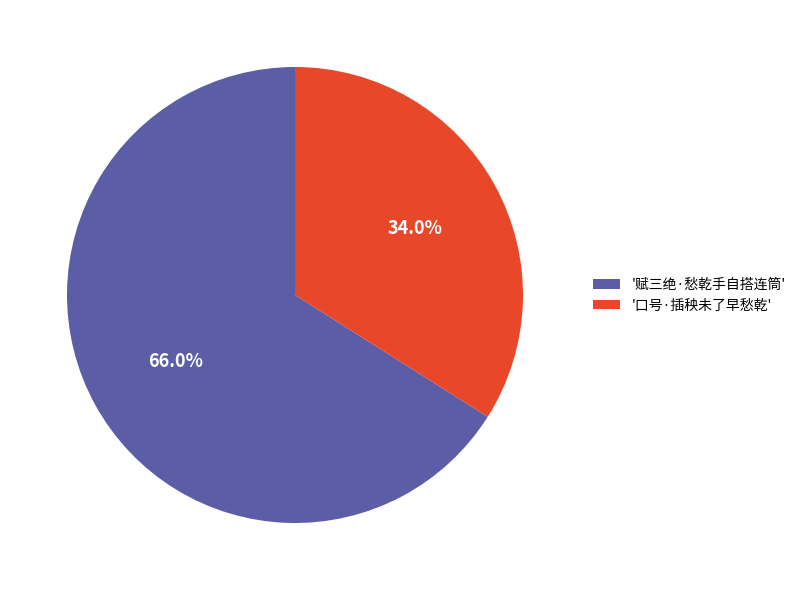

To the nearest percent, what is the average slice percentage?

50%